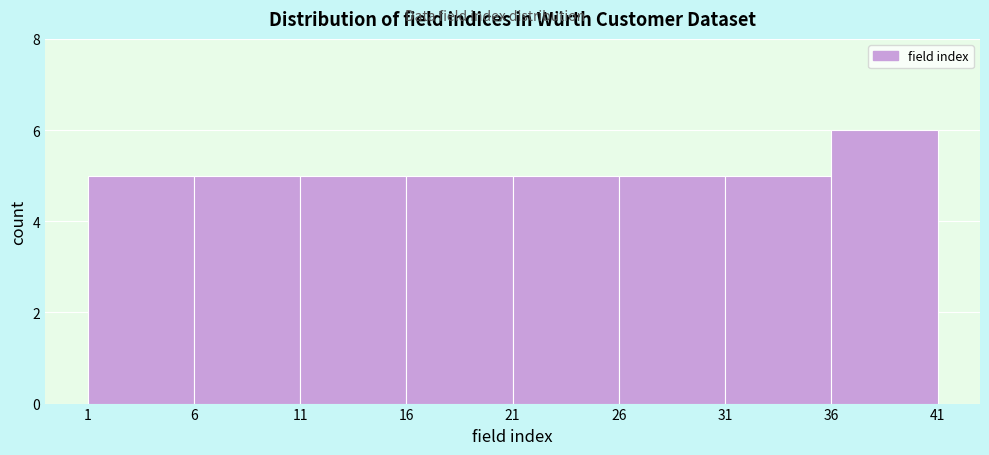

Over which range of the x-axis is the bar tallest?

36 to 41